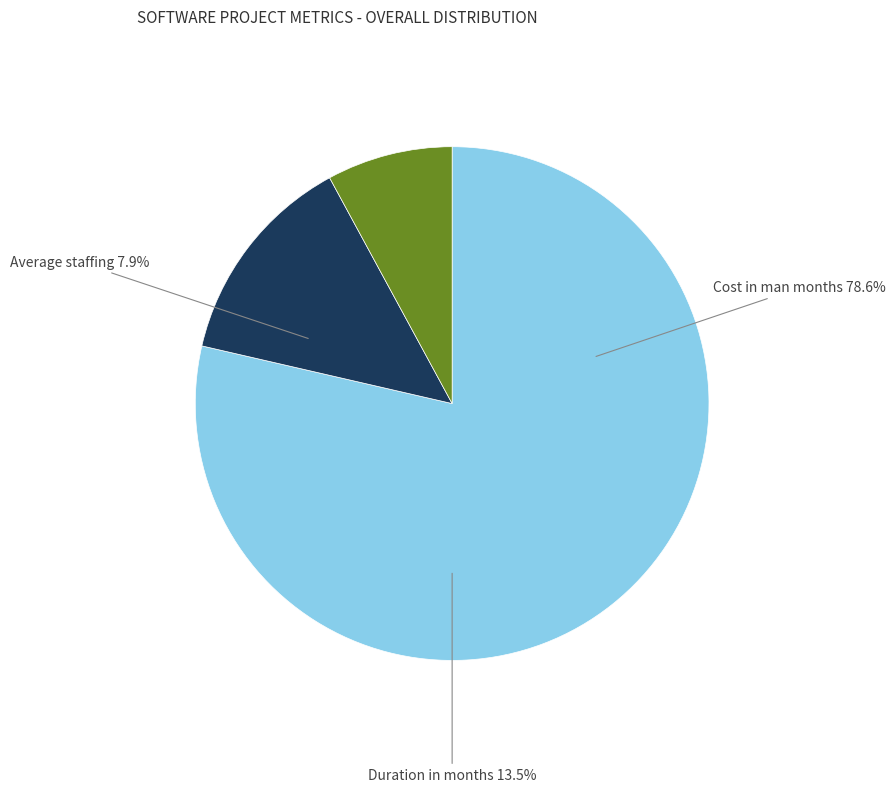

Which slice represents more than half of the pie?

Cost in man months